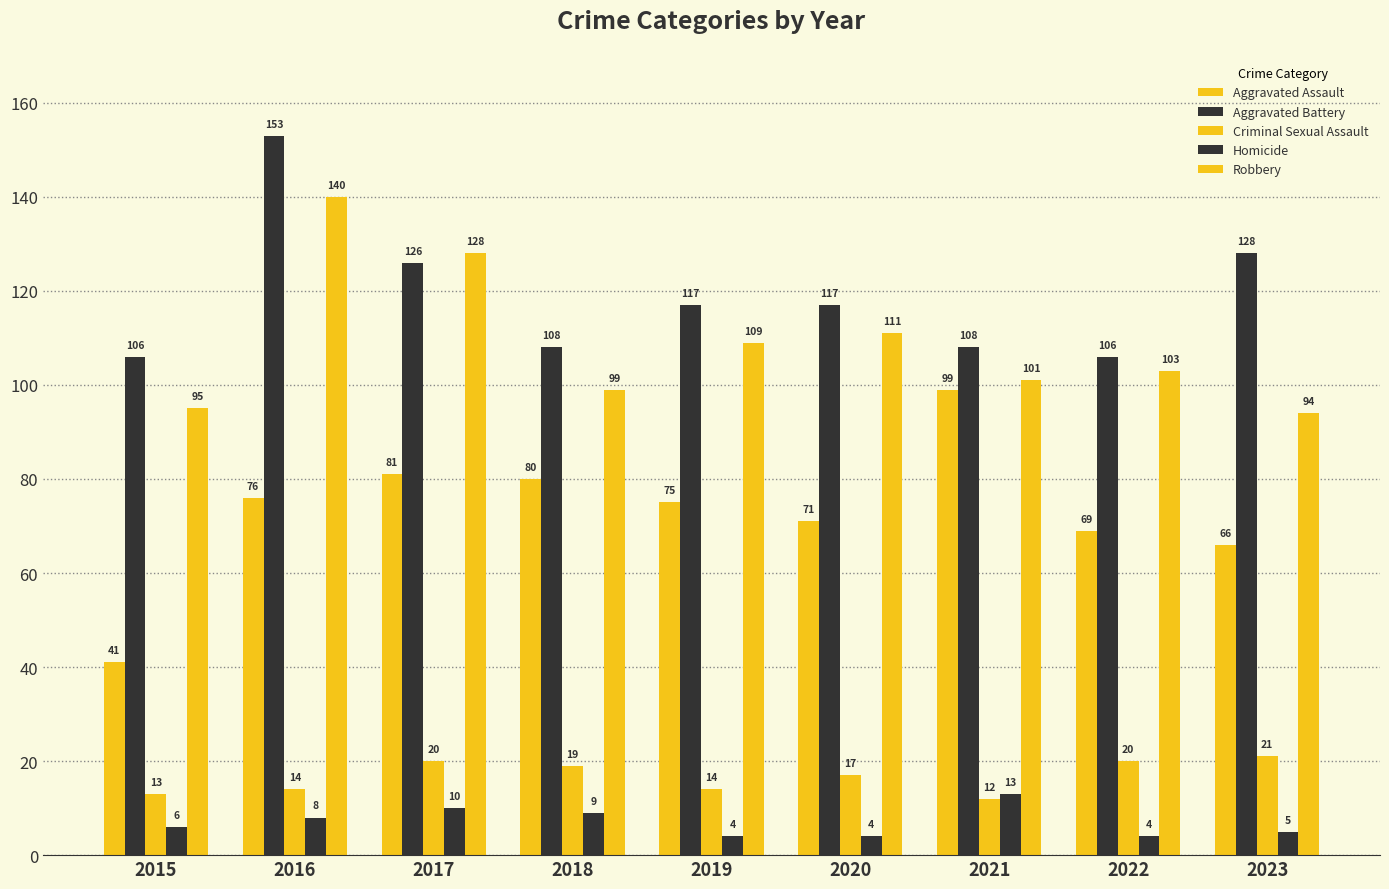

How many bars are there in total?

45